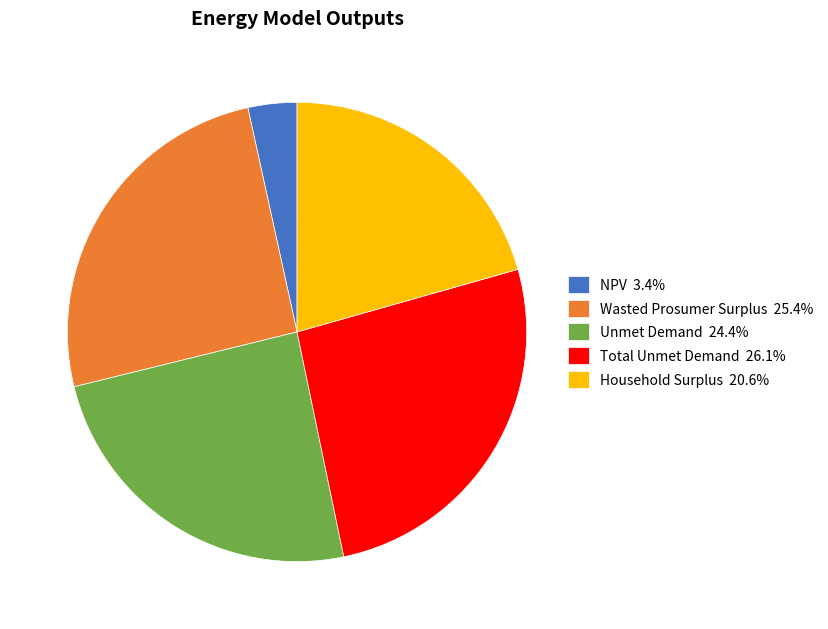

Does Household Surplus 20.6% represent more than half of the total?

No